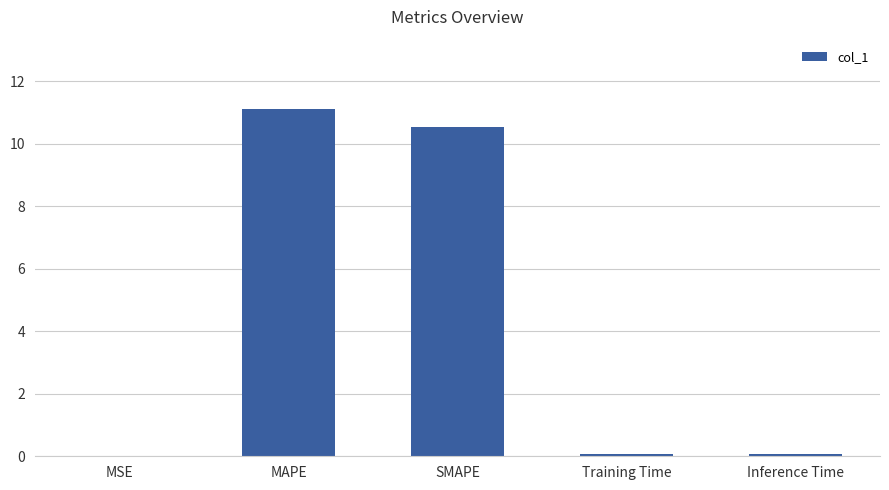

What value does the data have at Training Time?

0.1